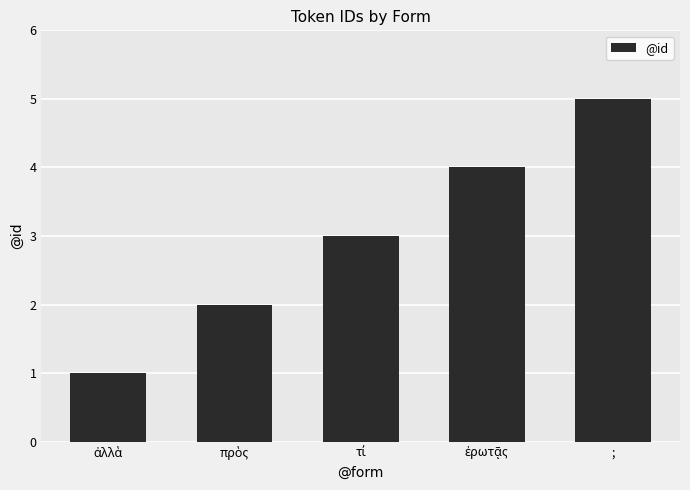

How many values are between 2 and 4?

3